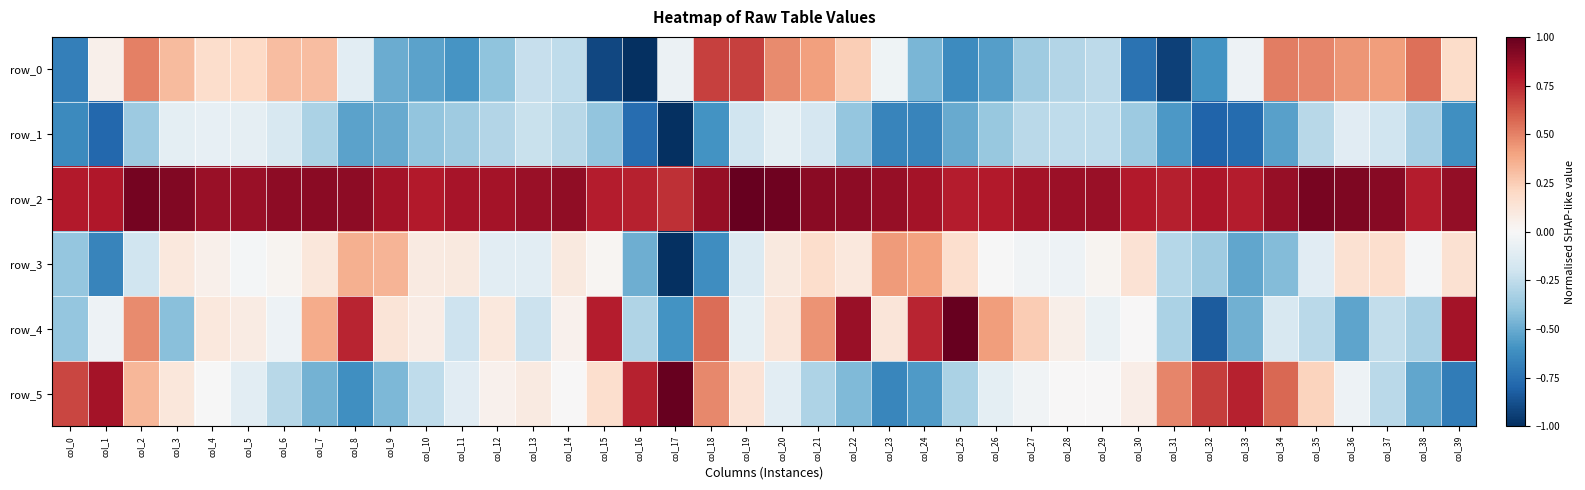

What is the sum of all row_5 values?

1.1